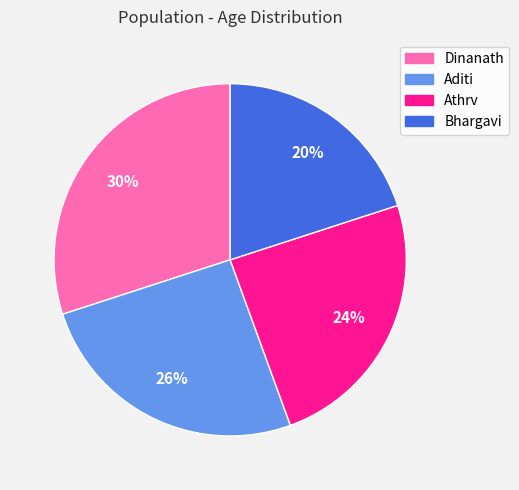

Which category has the smallest portion of the pie?

Bhargavi